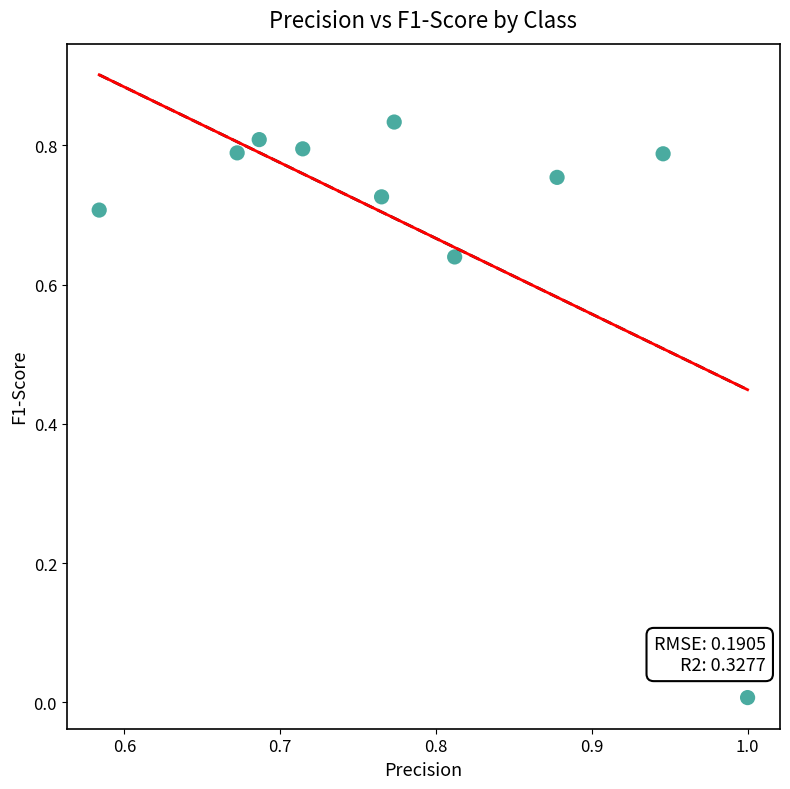

What is the range of X values (max minus min)?

0.4